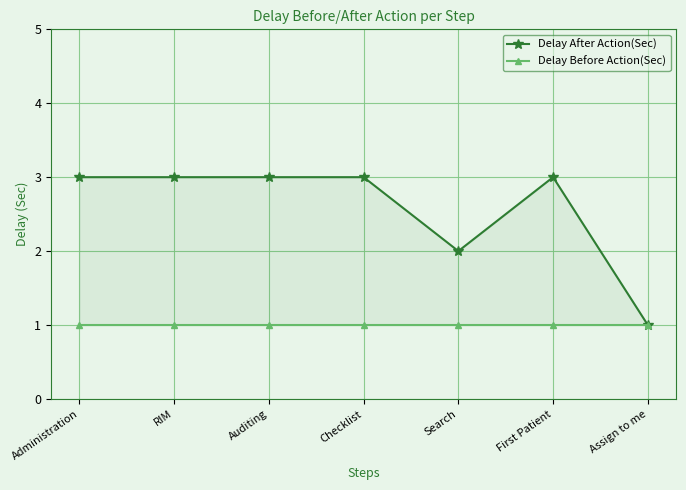

The value of Delay After Action(Sec) at Checklist is 1. True or false?

False